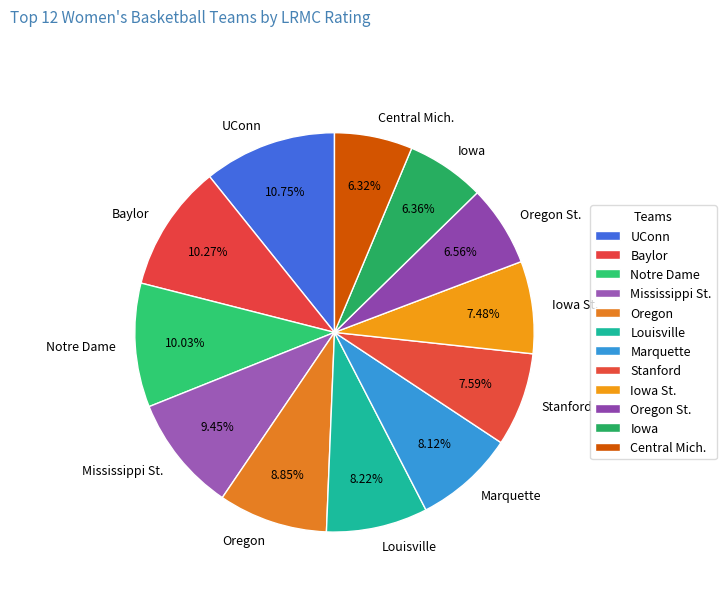

How many slices are in this pie chart?

12